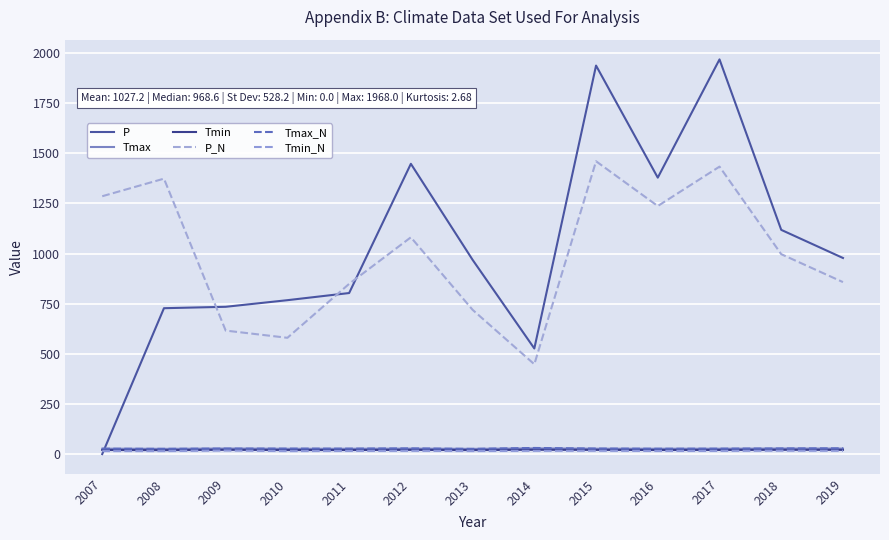

Does the chart display data point markers on the line(s)?

No